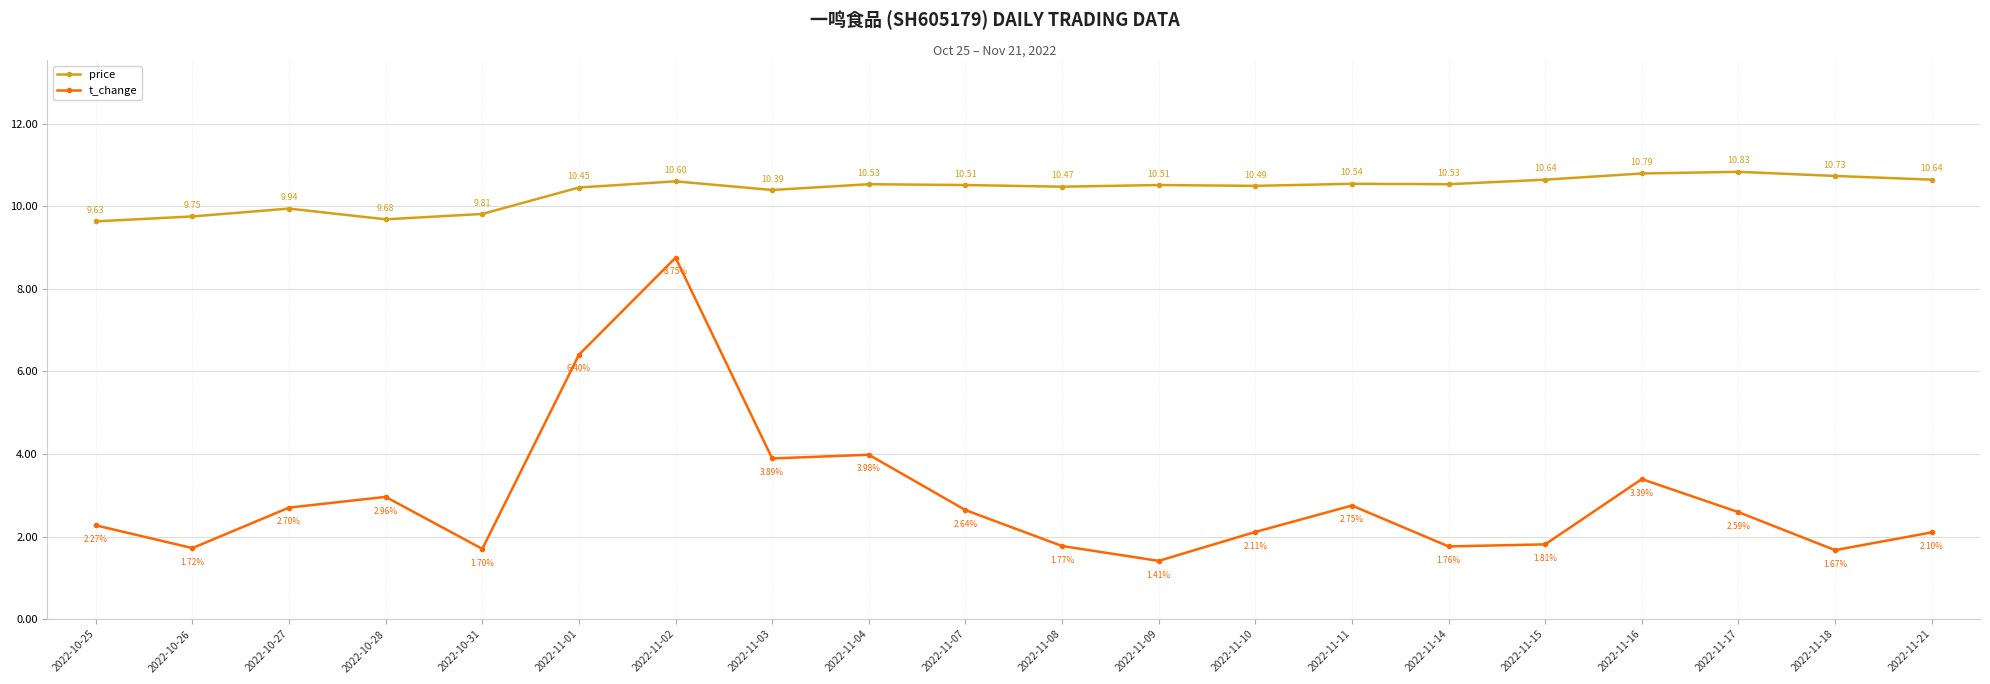

Where does the price series first go above 10?

2022-11-01